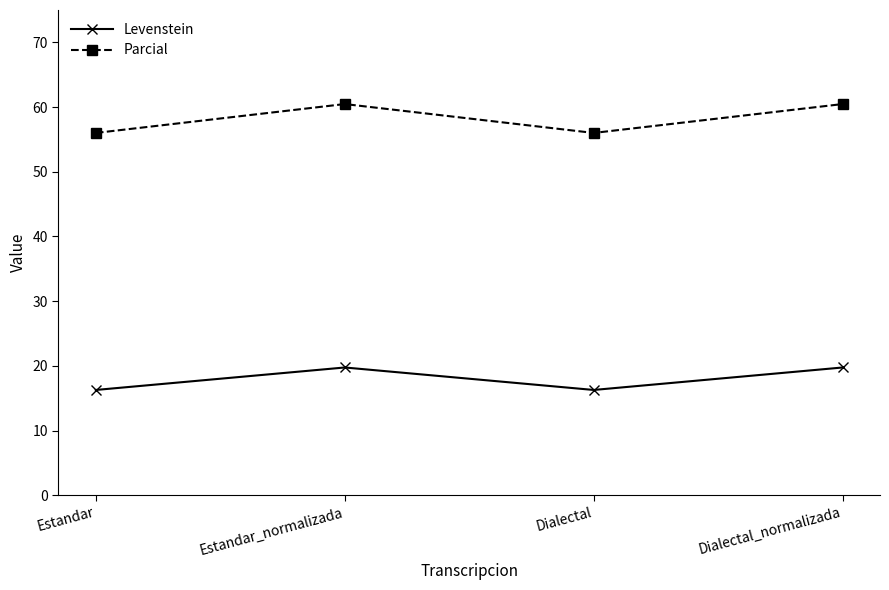

What is the sum of all Parcial values?

232.9